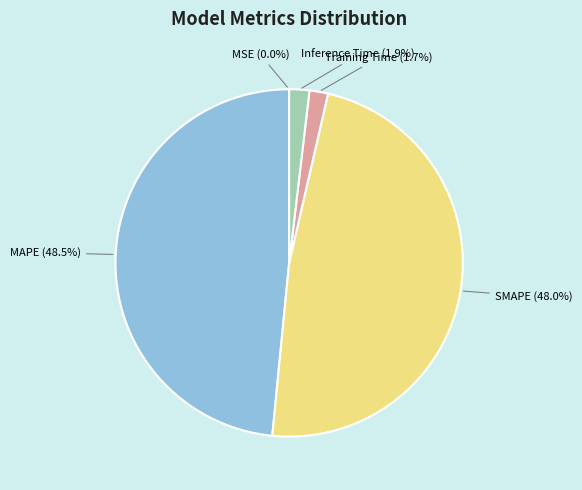

Is there any slice that represents more than half of the pie?

No